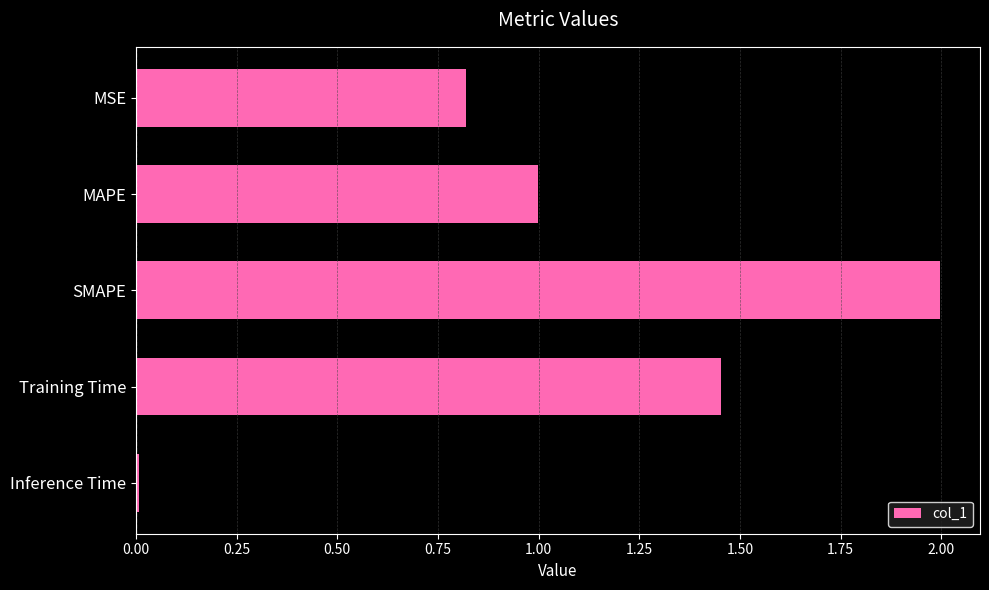

What is the difference between the maximum and minimum values?

2.0